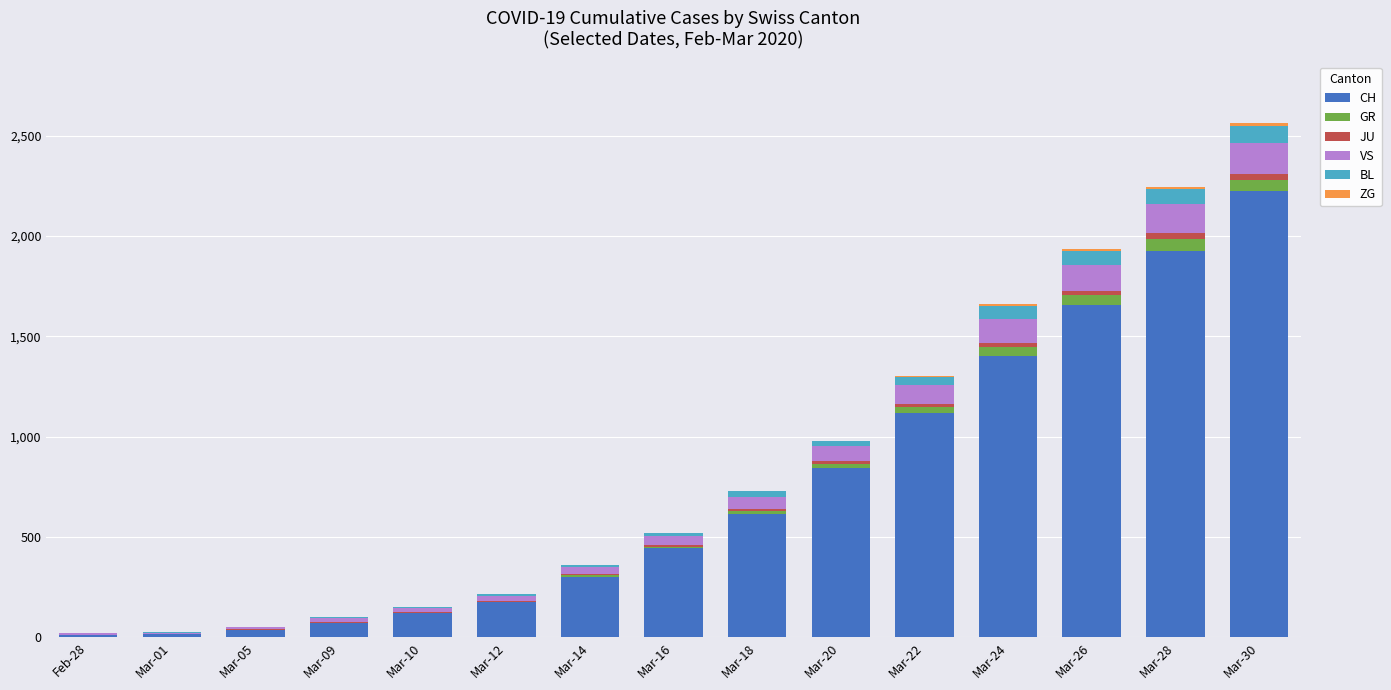

Count the number of categories in the chart.

15